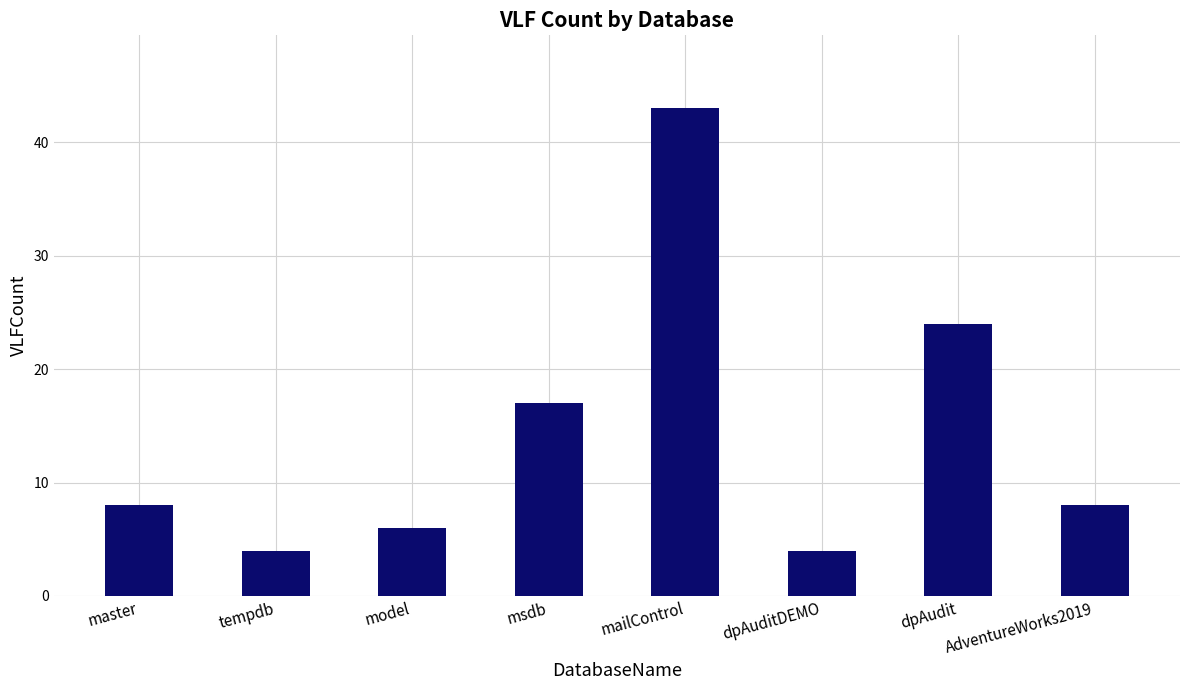

What is the label of the 5th bar from the right?

msdb